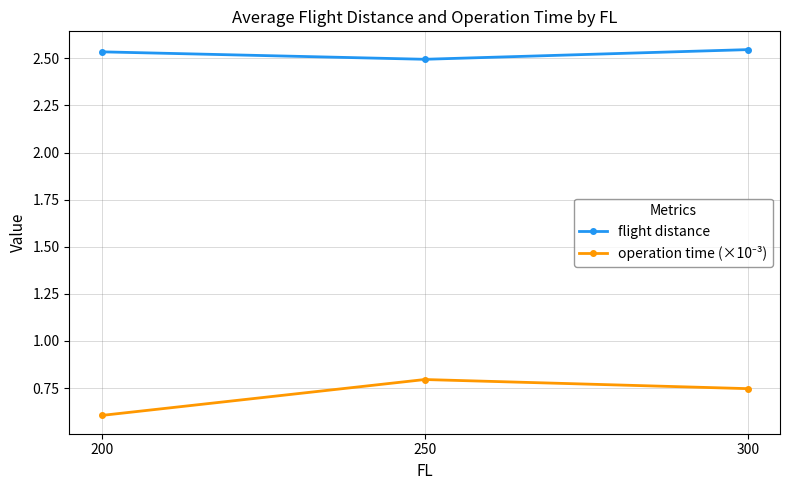

At which label does flight distance reach its minimum?

250